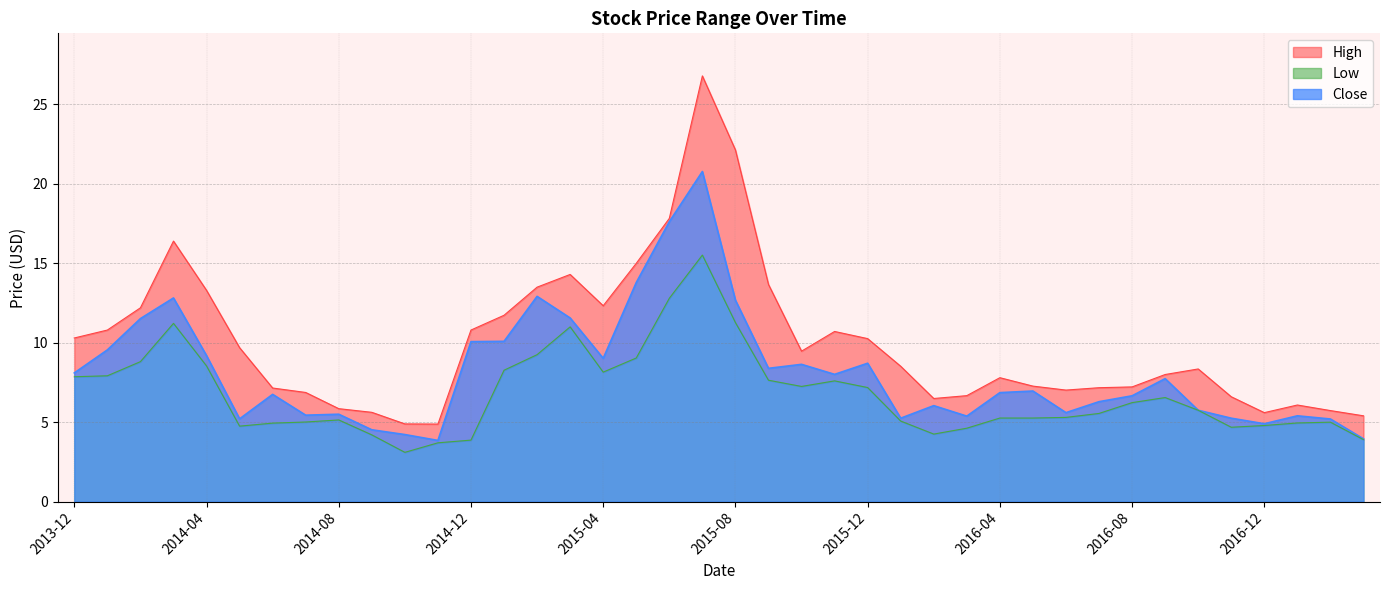

At 2016-12, list the series in order from smallest to largest.

Low, Close, High